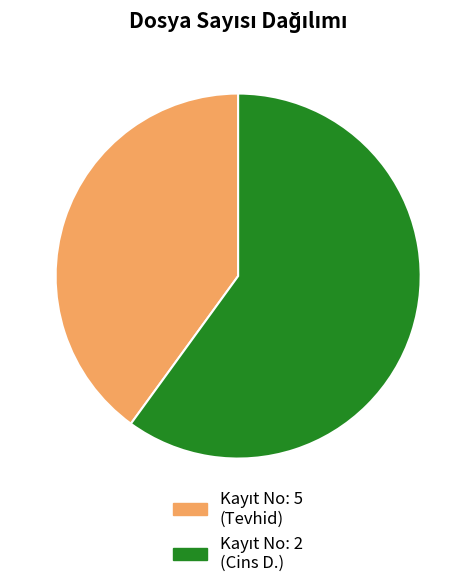

Does any single category account for the majority?

Yes